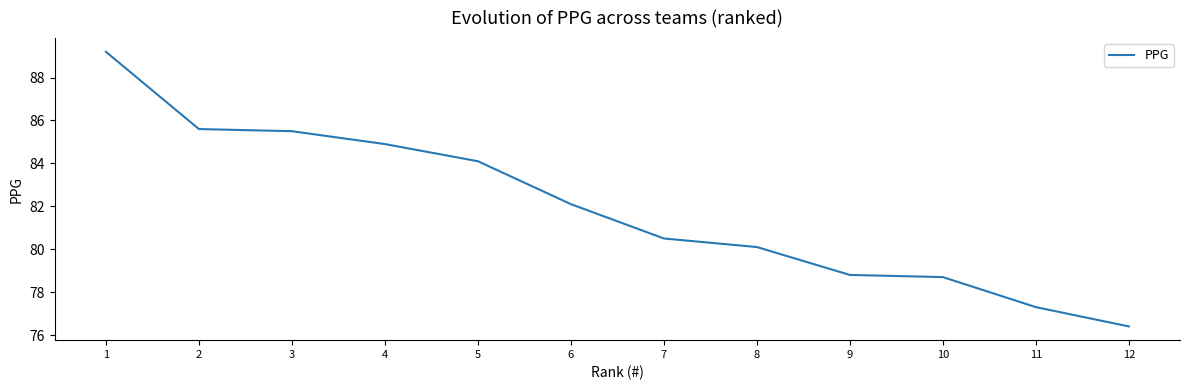

Which has a higher value, 3 or 10?

3